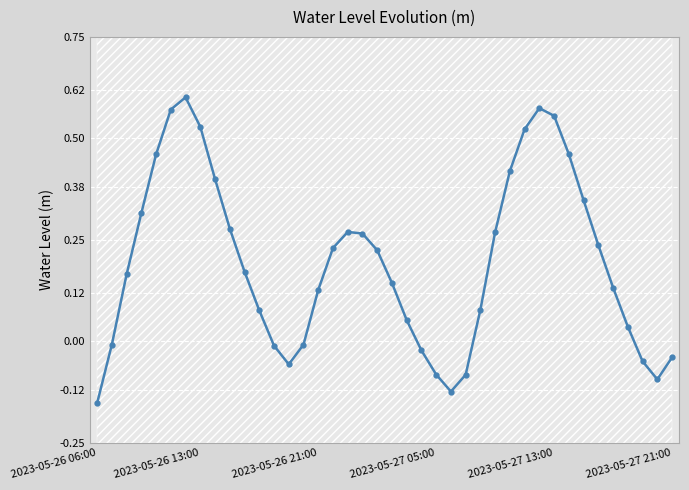

Which category has the lowest value across all series?

2023-05-26 06:00